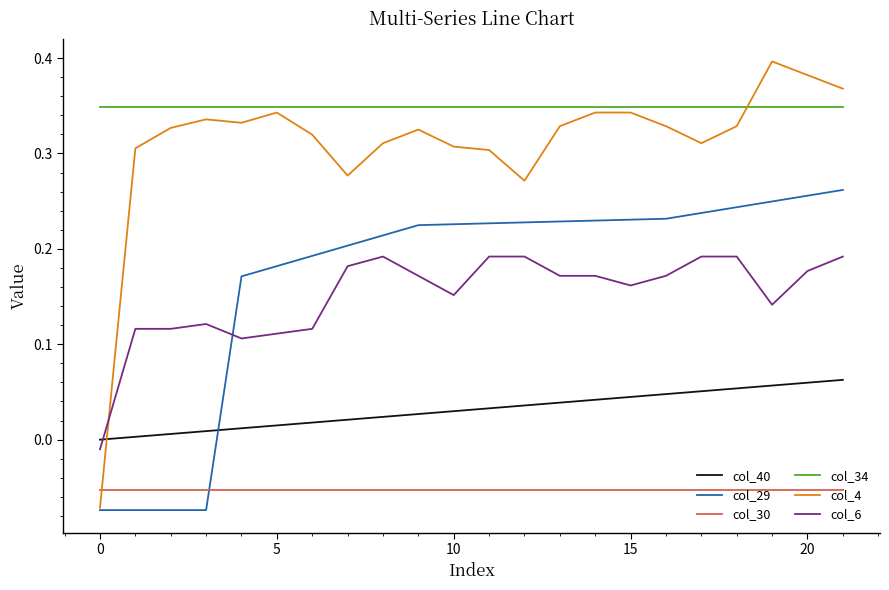

Which series has the widest spread of values?

col_4